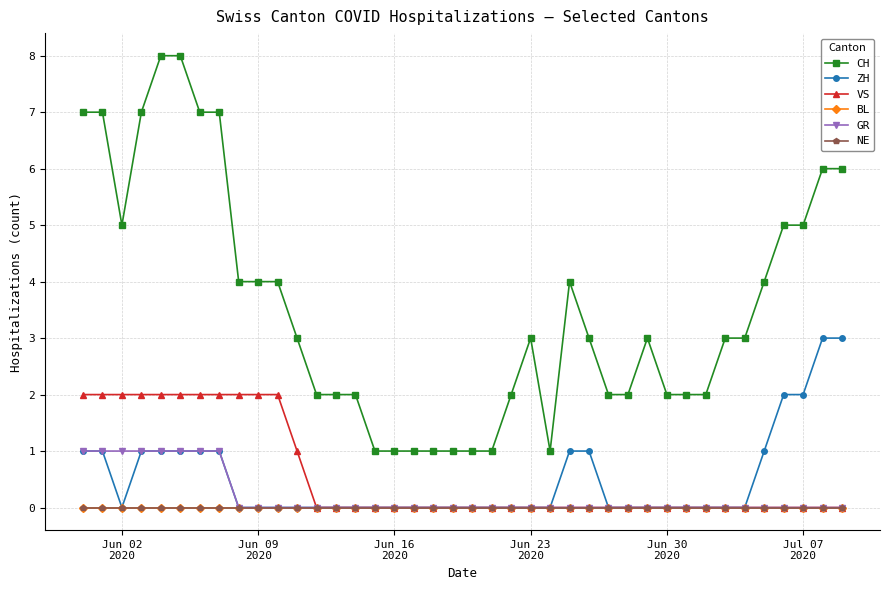

Does the chart have visible grid lines?

Yes